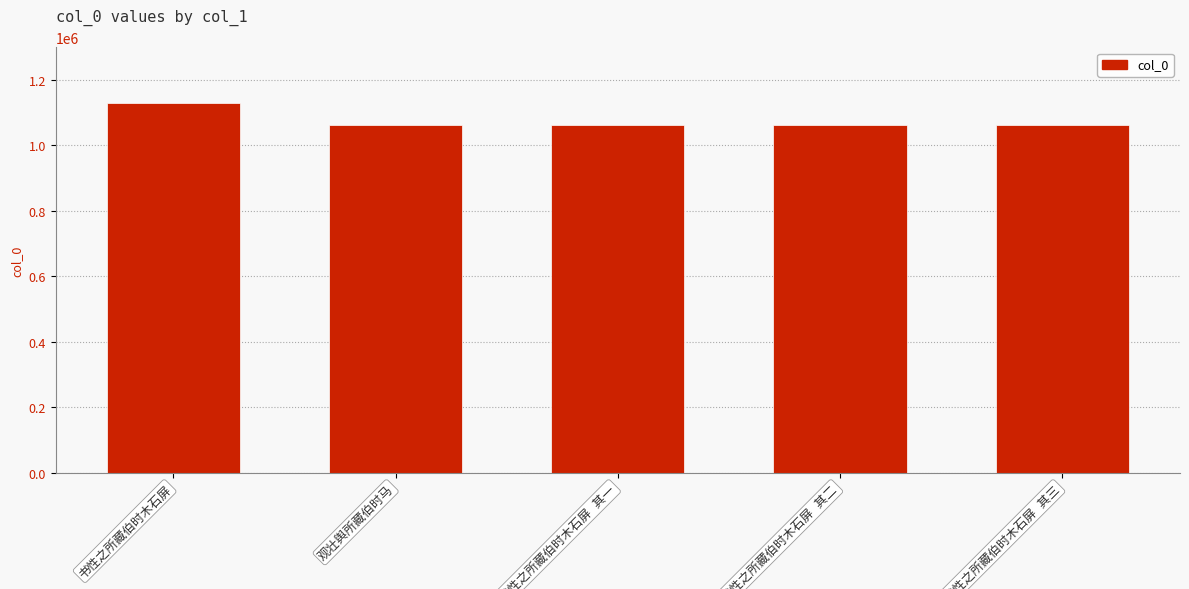

What is the difference between the maximum and minimum values?

68314